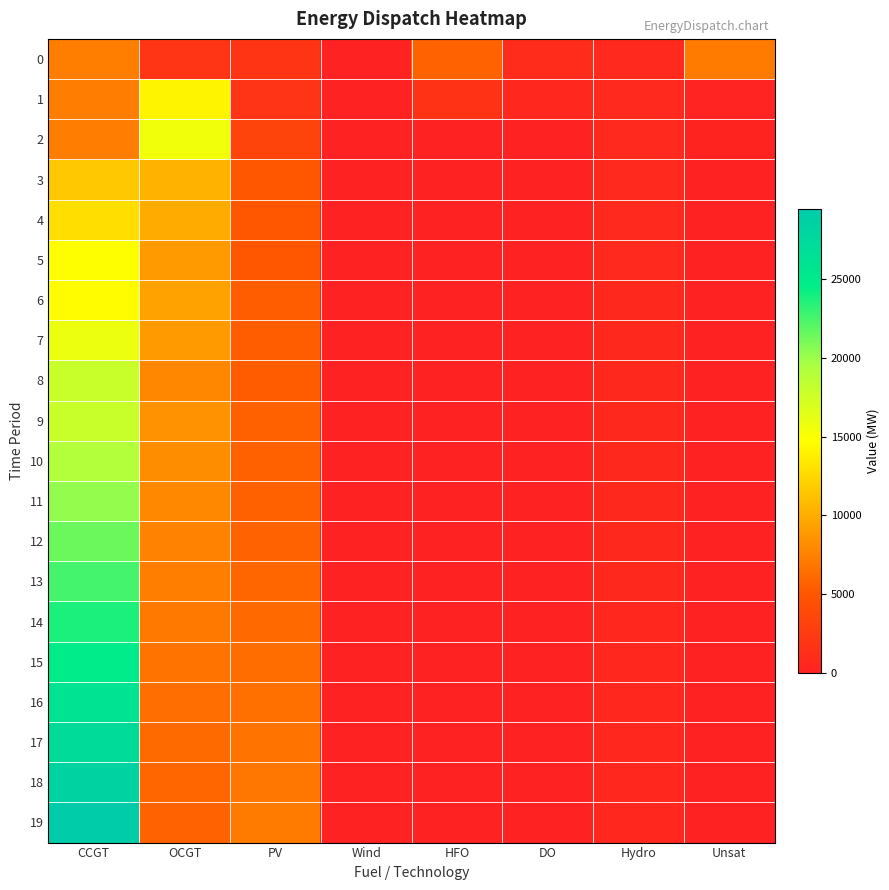

Rank the series by their maximum value, from highest to lowest.

19, 18, 17, 16, 15, 14, 13, 12, 11, 10, 8, 9, 7, 2, 5, 6, 1, 4, 3, 0